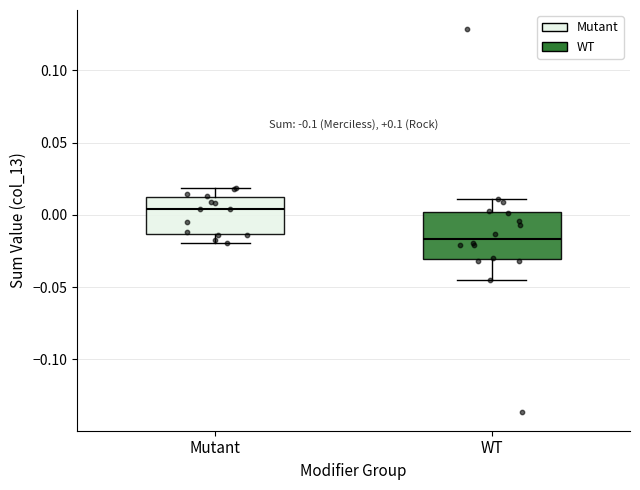

Which box has the highest median line?

Mutant